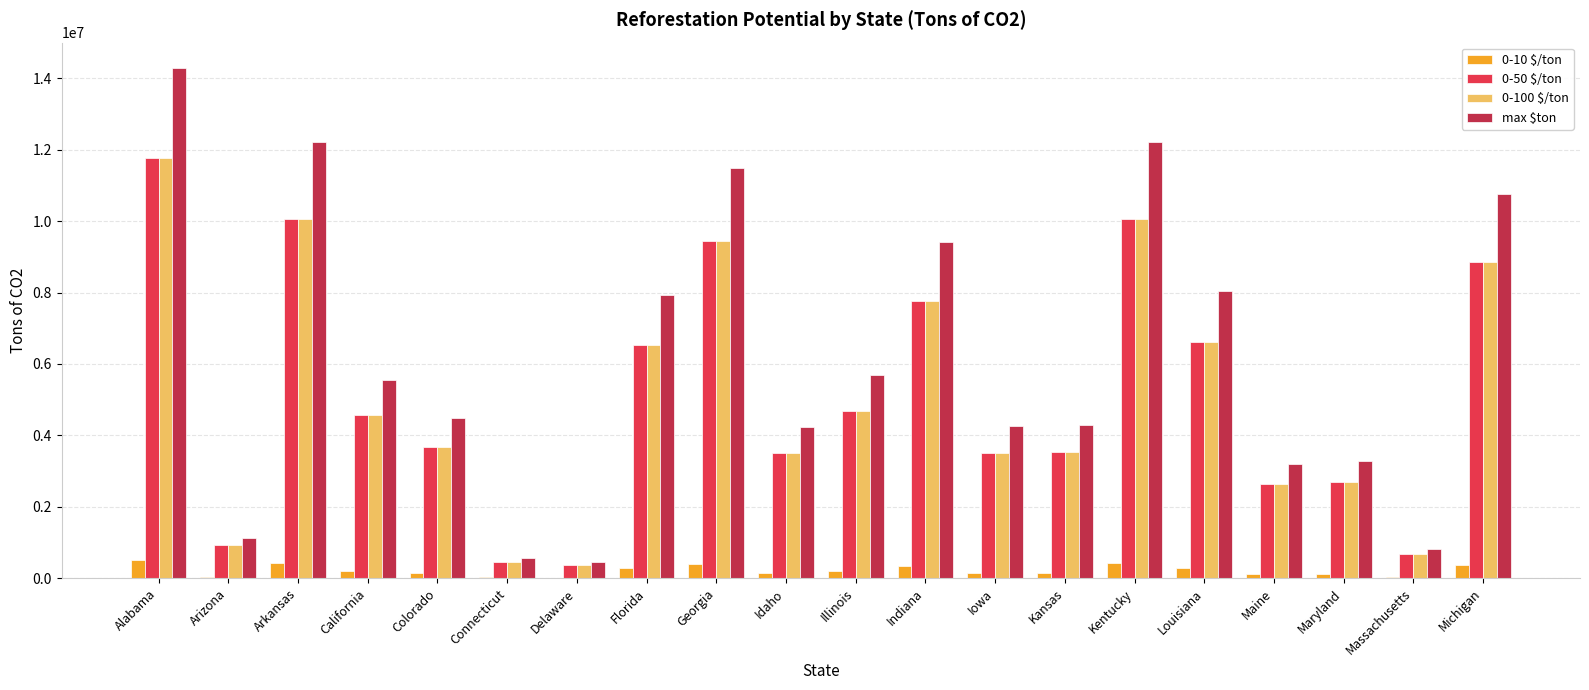

What is the highest value of the max $ton series?

14286324.6